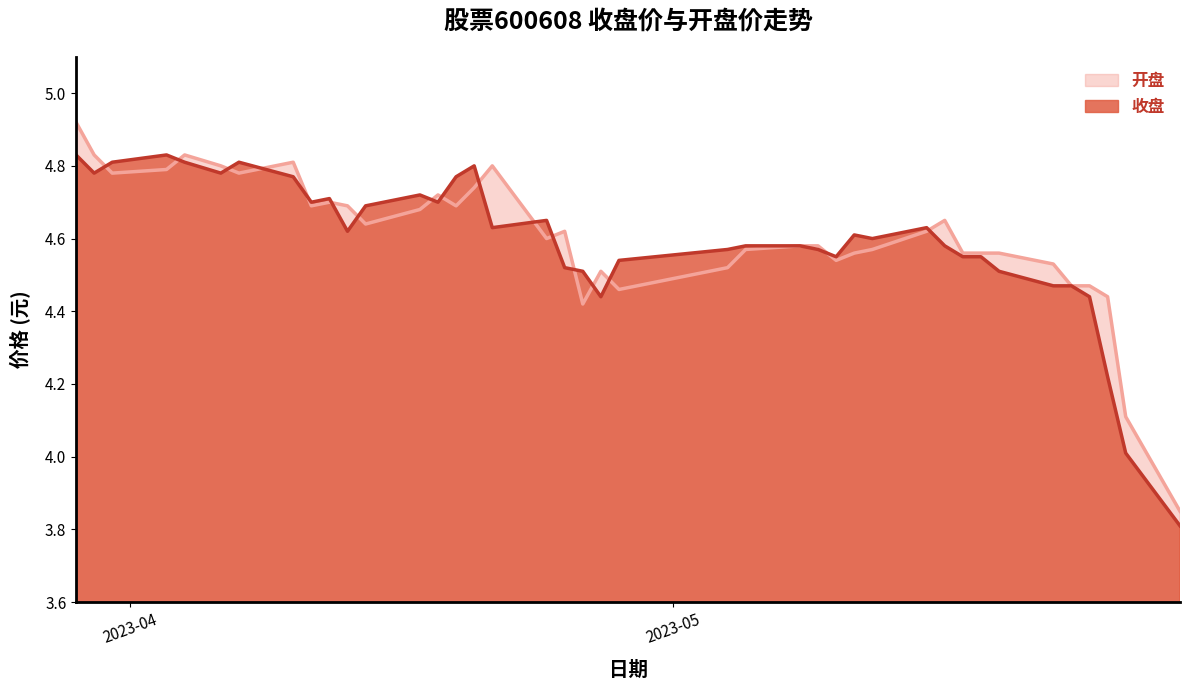

How many data points does each series have?

40